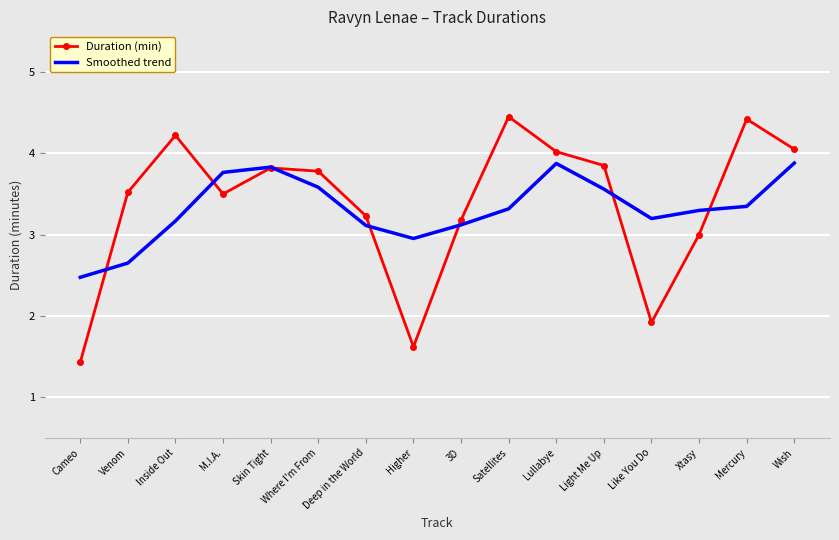

What value does the Duration (min) series have at Cameo?

1.4